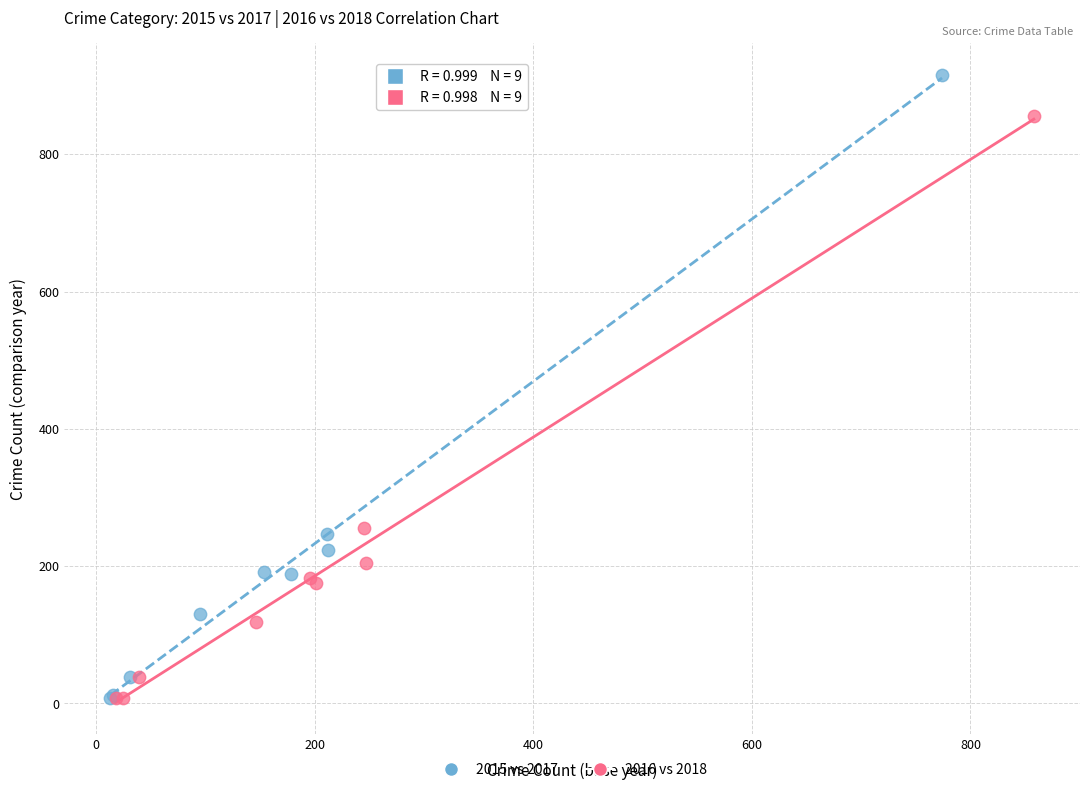

Which series contains the highest Y value?

2015 vs 2017